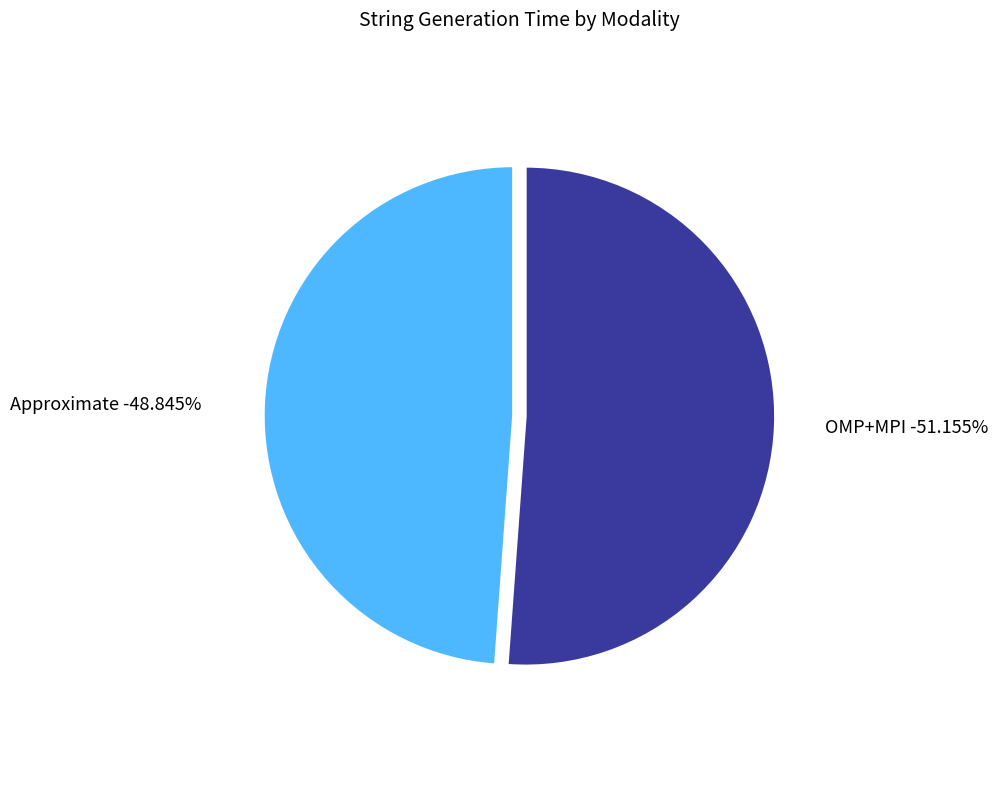

To the nearest percent, what is the combined percentage of OMP+MPI and Approximate?

100%